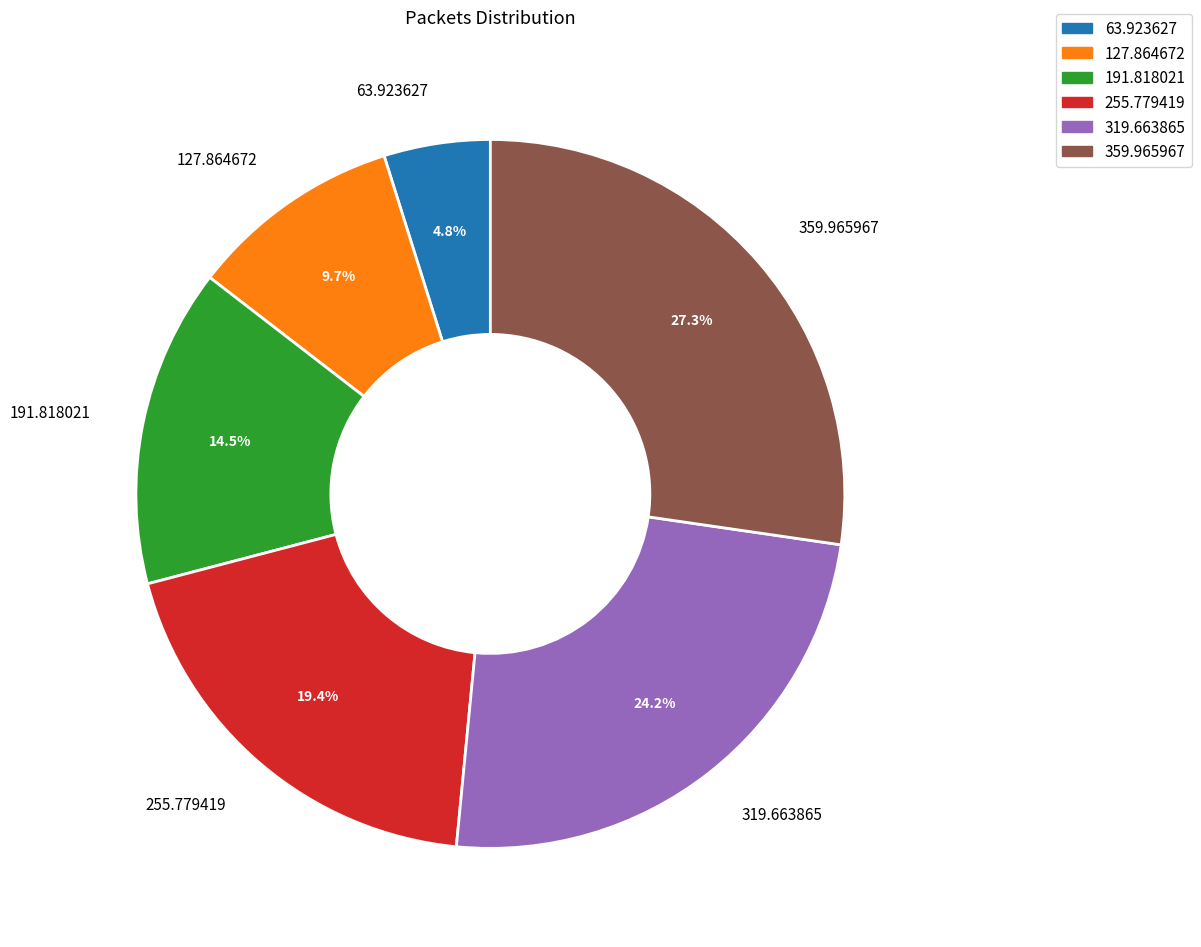

Is there a majority slice in this chart?

No